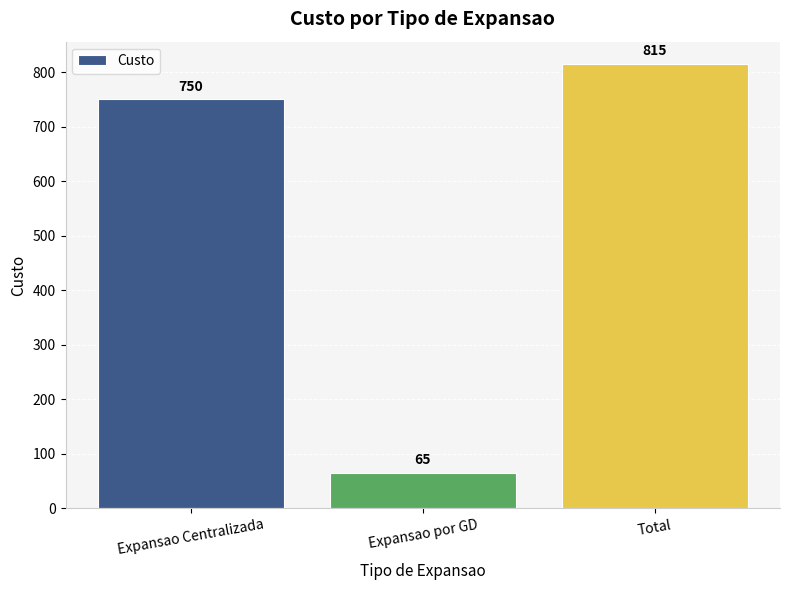

Which has a higher value, Expansao Centralizada or Expansao por GD?

Expansao Centralizada